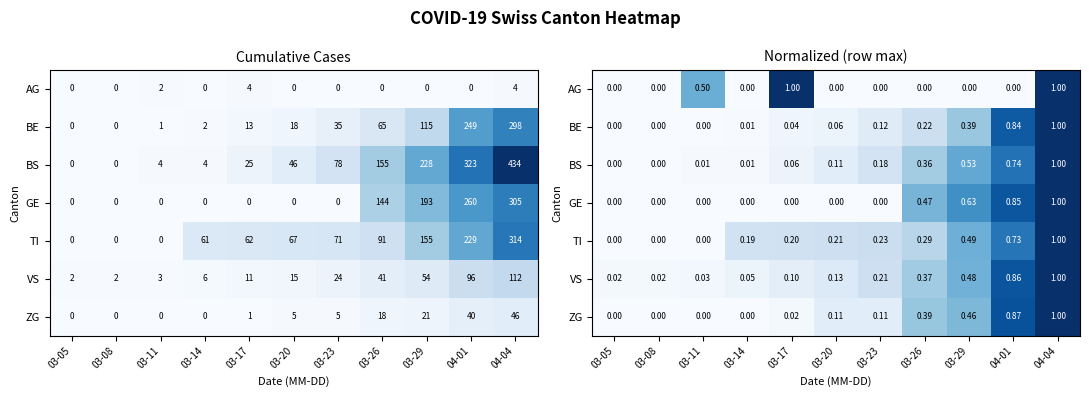

At which label is AG closest to 0?

03-05